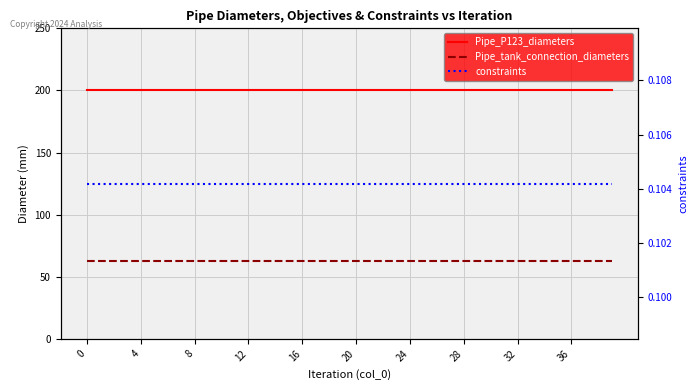

Is the value of constraints at 19 greater than the value of Pipe_P123_diameters at 32?

No